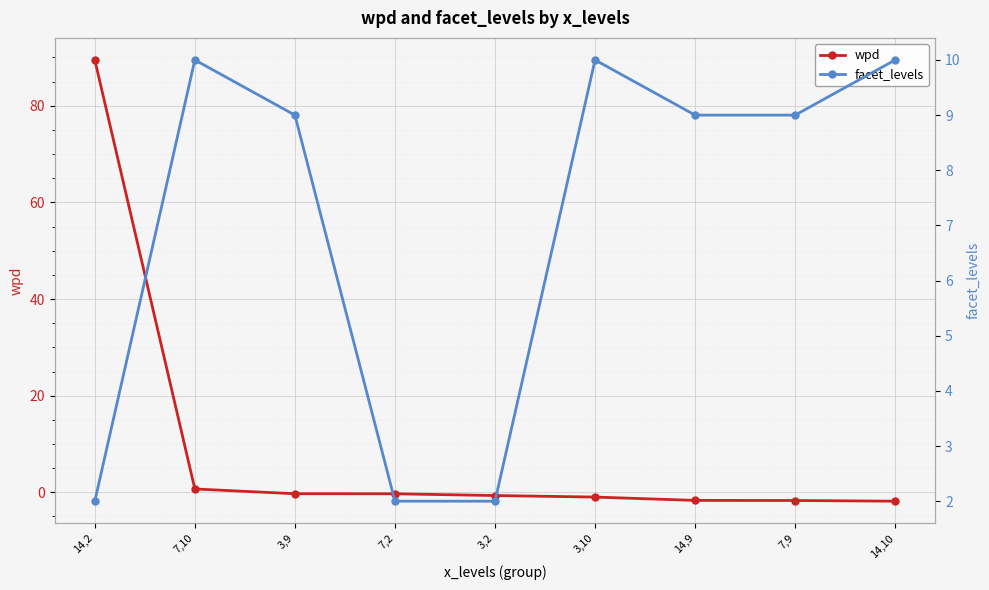

At which category is the sum across all series the highest?

14,2